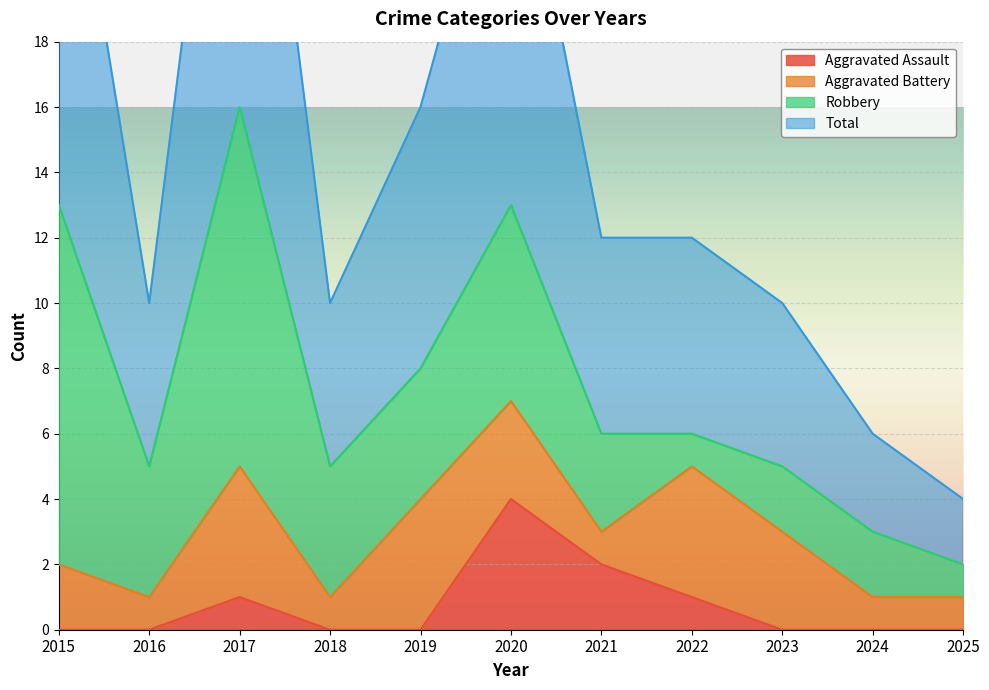

Where is the first local maximum for Total?

2017